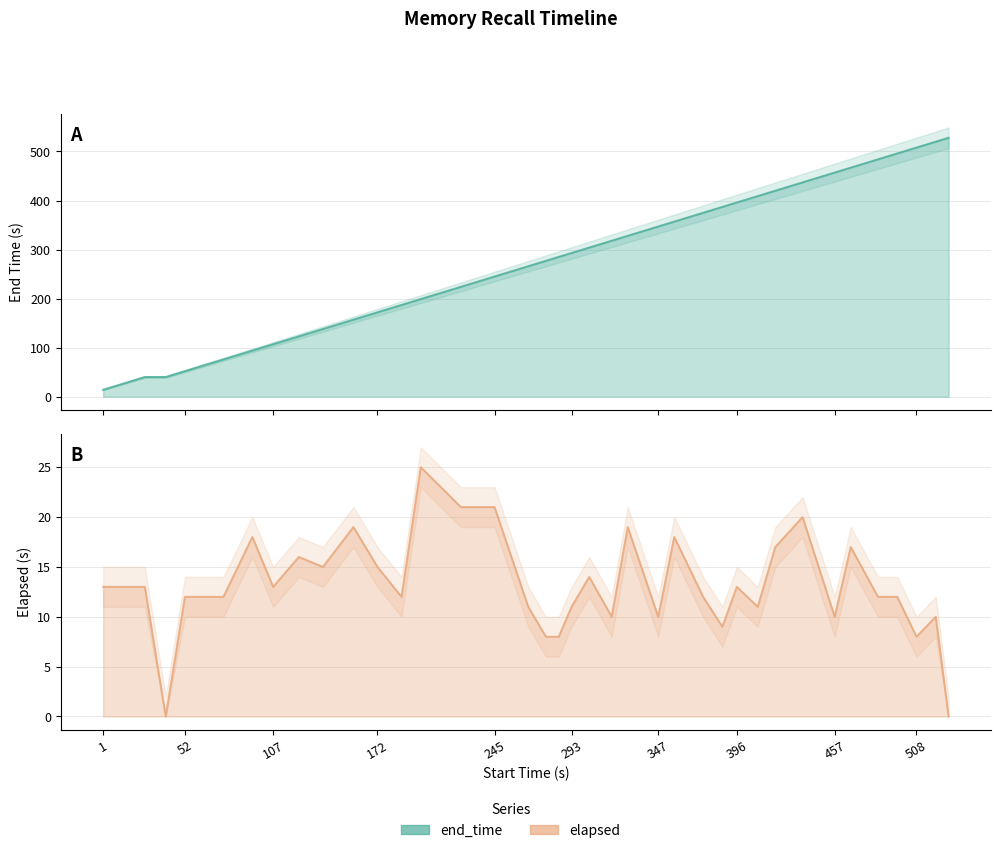

The end_time series shows 309 at 187. True or false?

False